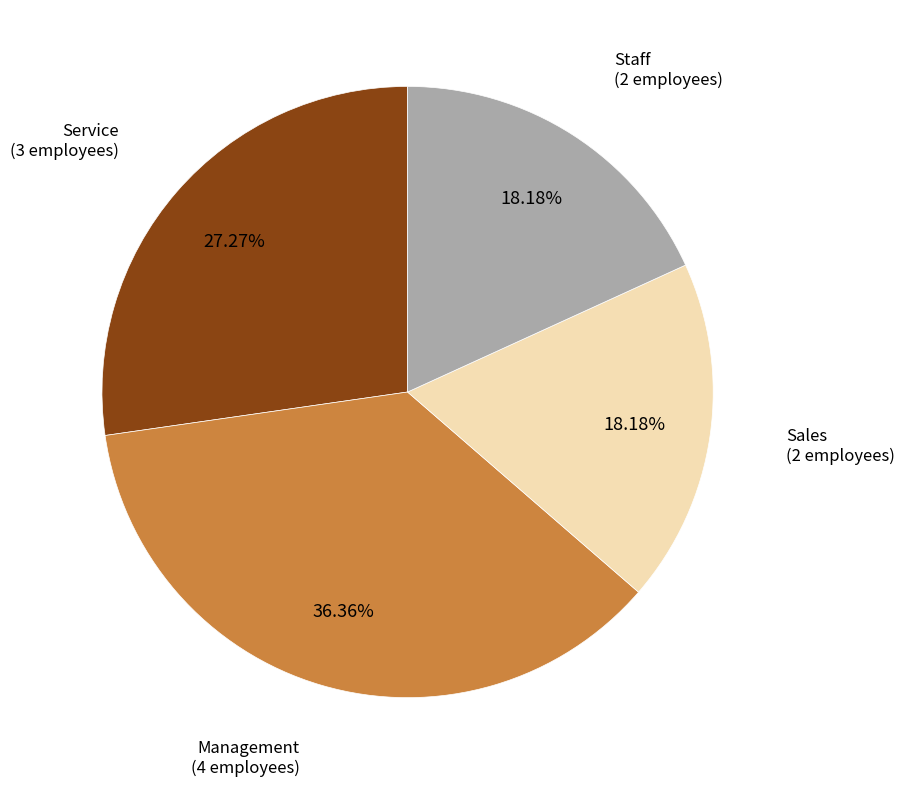

Is there a majority slice in this chart?

No